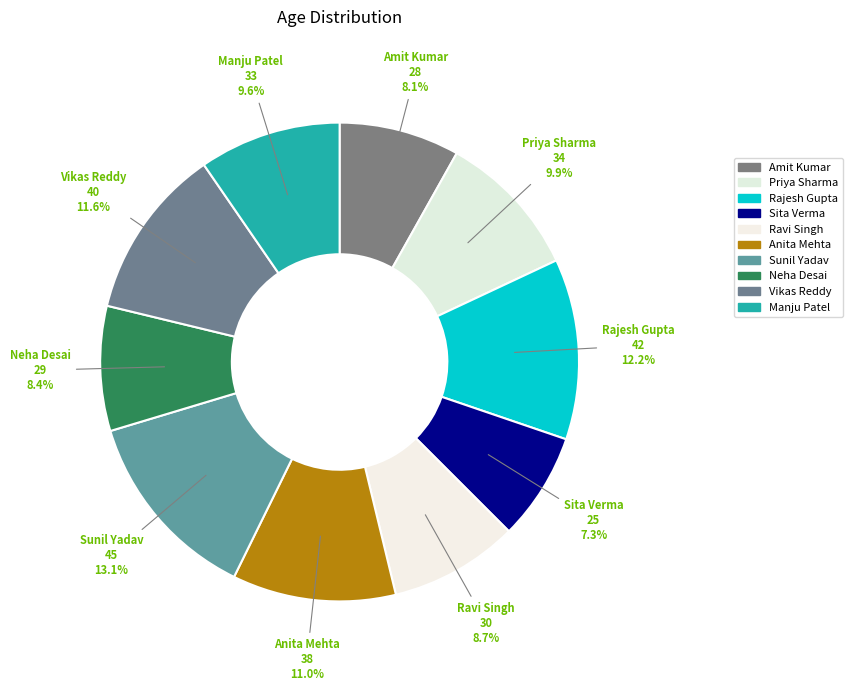

What percentage is the Neha Desai slice, to the nearest percent?

8%